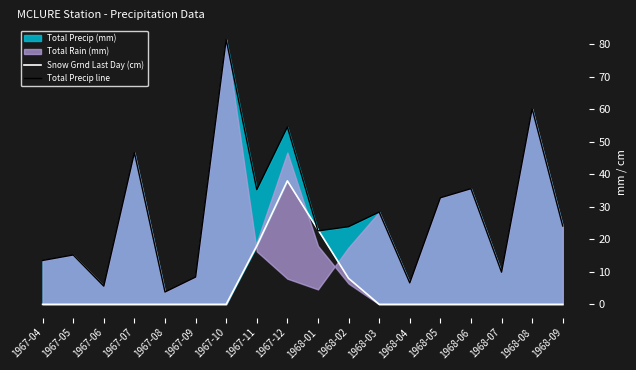

The value of Total Precip line at 1968-03 is 47.6. True or false?

False